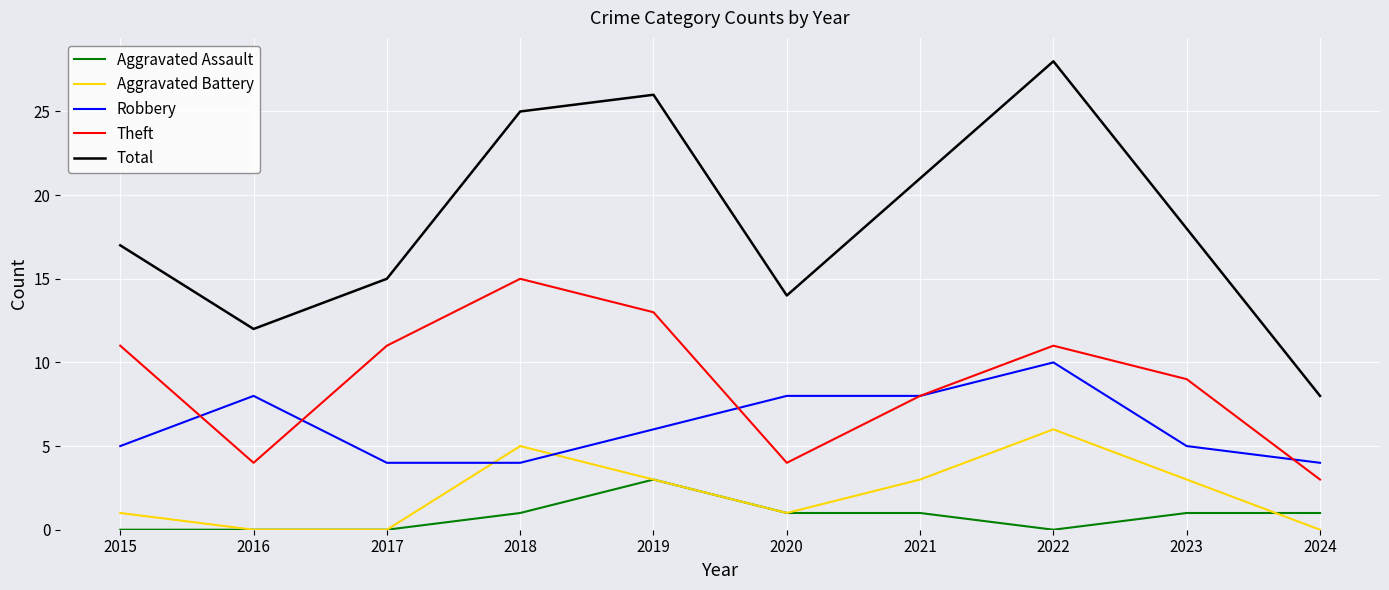

Read the Robbery value at 2015.

5